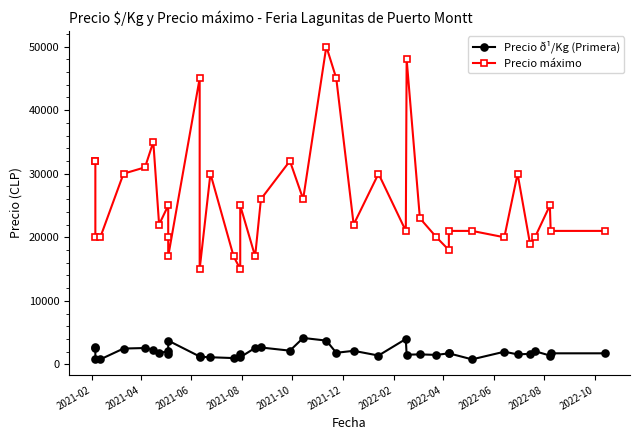

Which series has the largest range (max minus min)?

Precio máximo